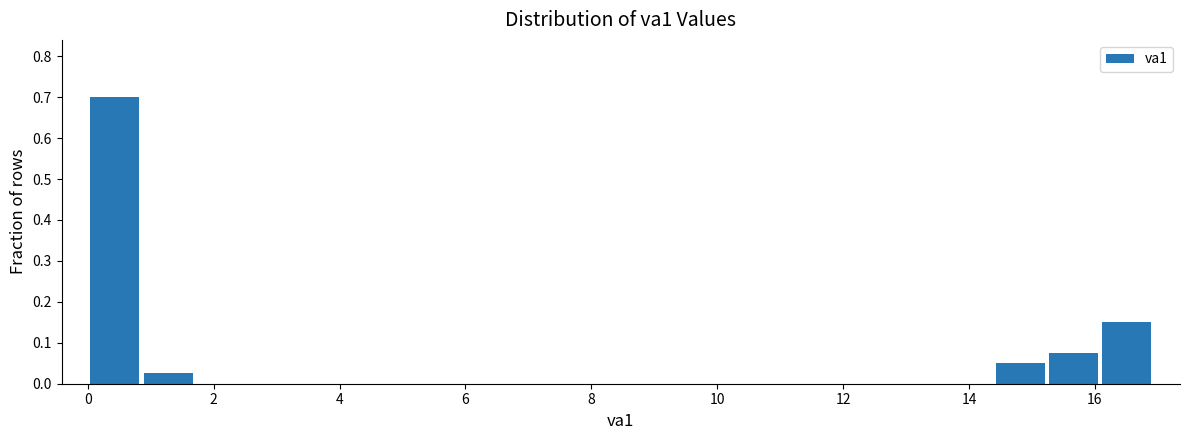

How tall is the bar that spans 14.4 to 15.2 on the x-axis? Neither the bar edges nor the heights are printed on the chart, so give them approximately, as read against the axes.

0.05